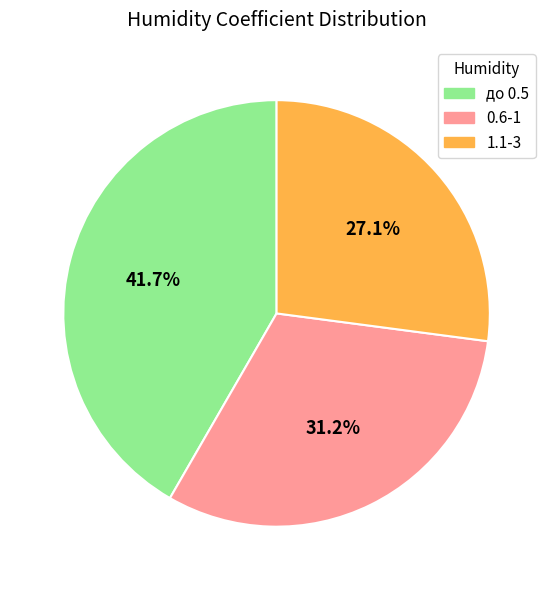

To the nearest percent, what percentage of the pie is 0.6-1?

31%